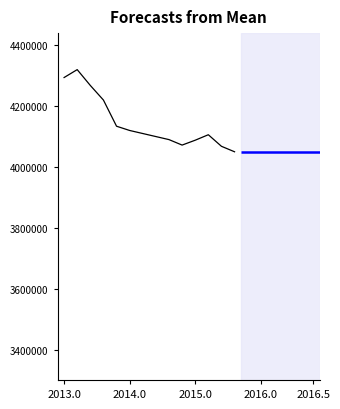

Is this an area chart (filled region under the line)?

No